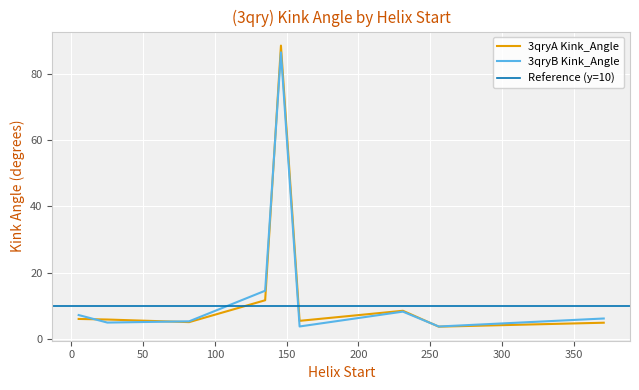

Is it true that 3qryA Kink_Angle equals 11.6 at 135?

True